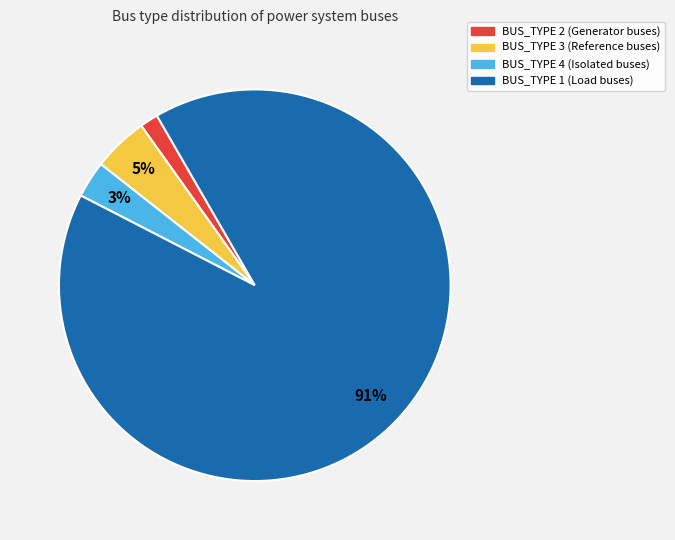

Rank the categories by value from highest to lowest.

BUS_TYPE 1, BUS_TYPE 3, BUS_TYPE 4, BUS_TYPE 2